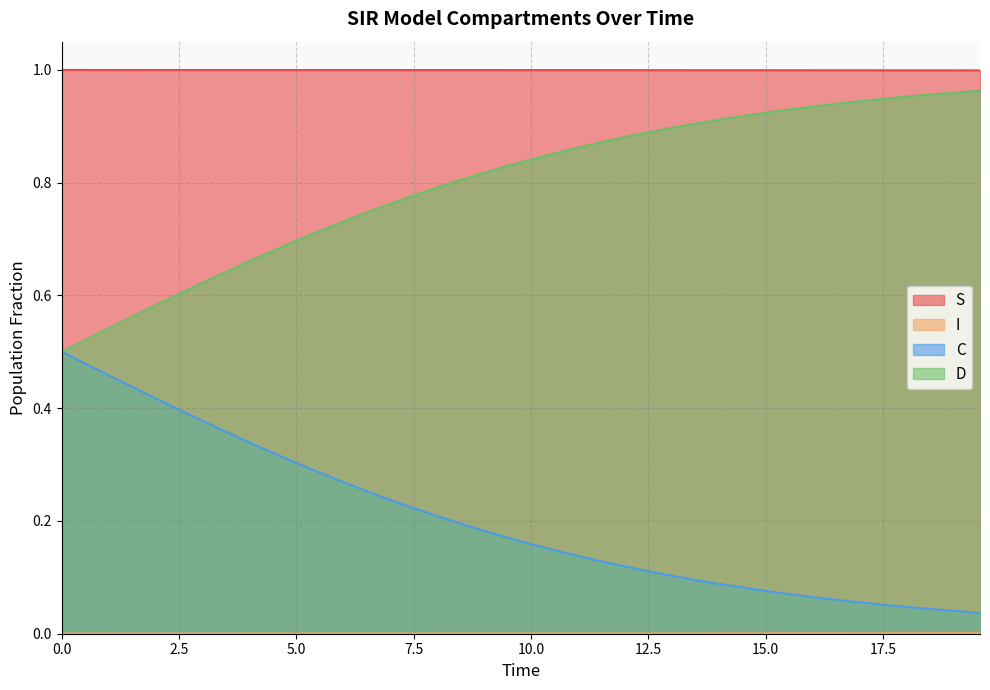

At 14.046822742474916, list the series in order from largest to smallest.

S, D, C, I